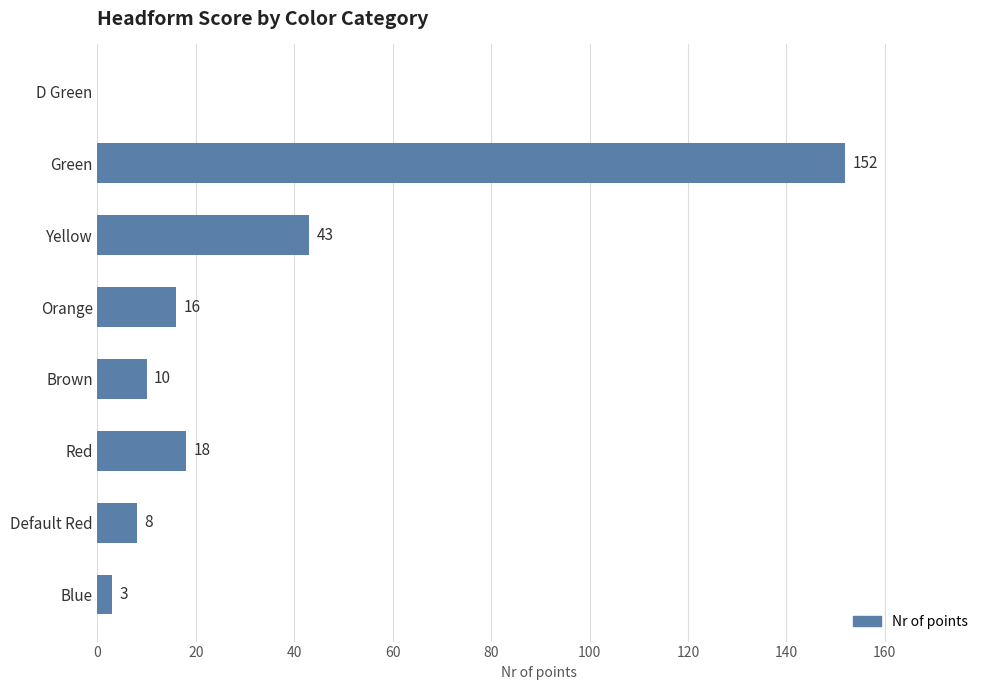

Approximately how many times larger is the value at Red compared to Brown?

1.8